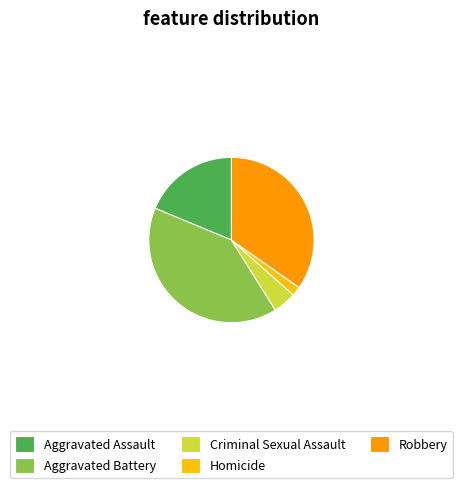

Combined, do Aggravated Battery and Aggravated Assault account for over 50%?

Yes